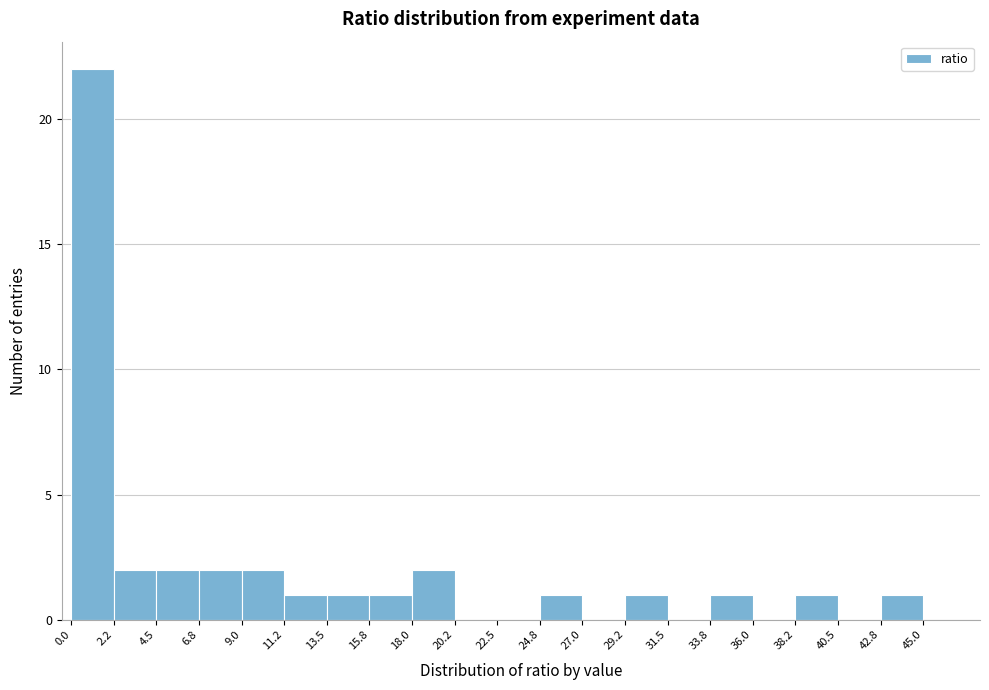

Reading left to right, transcribe this chart: for each bar, give the range it covers on the x-axis and its height. The values are not printed on the chart, so give them approximately, as read against the axis.

0.0 to 2.2: 22
2.2 to 4.5: 2
4.5 to 6.8: 2
6.8 to 9.0: 2
9.0 to 11.2: 2
11.2 to 13.5: 1
13.5 to 15.8: 1
15.8 to 18.0: 1
18.0 to 20.2: 2
20.2 to 22.5: 0
22.5 to 24.8: 0
24.8 to 27.0: 1
27.0 to 29.2: 0
29.2 to 31.5: 1
31.5 to 33.8: 0
33.8 to 36.0: 1
36.0 to 38.2: 0
38.2 to 40.5: 1
40.5 to 42.8: 0
42.8 to 45.0: 1